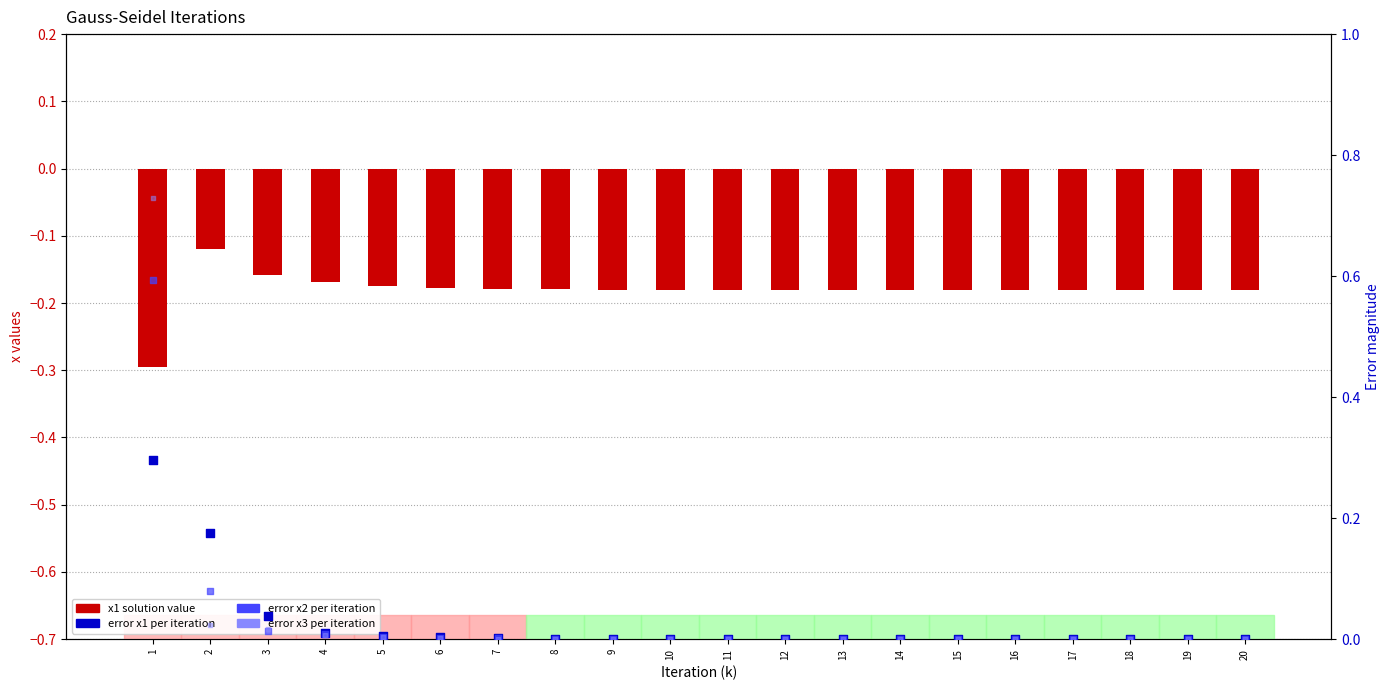

Is the value of x1 (solution) at 6 greater than the value of Error x2 at 11?

No